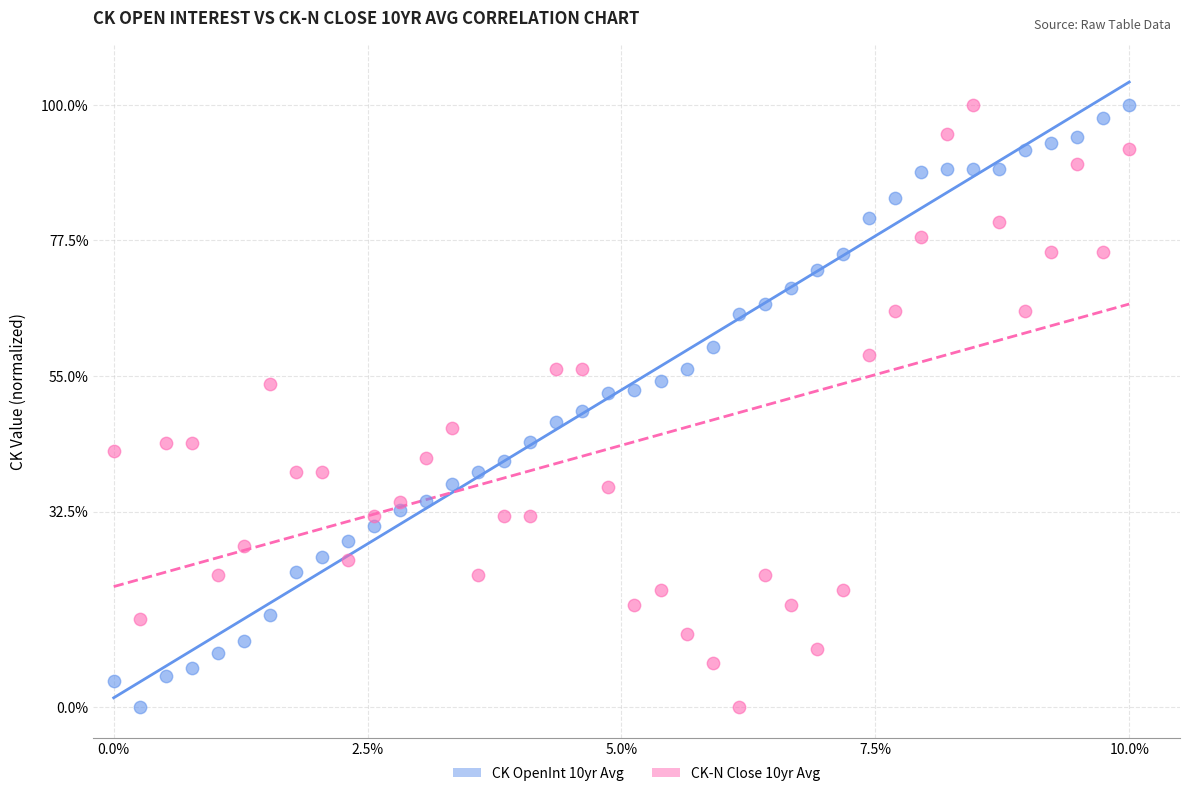

What are all the series names shown in the legend?

CK OpenInt 10yr Avg, CK-N Close 10yr Avg